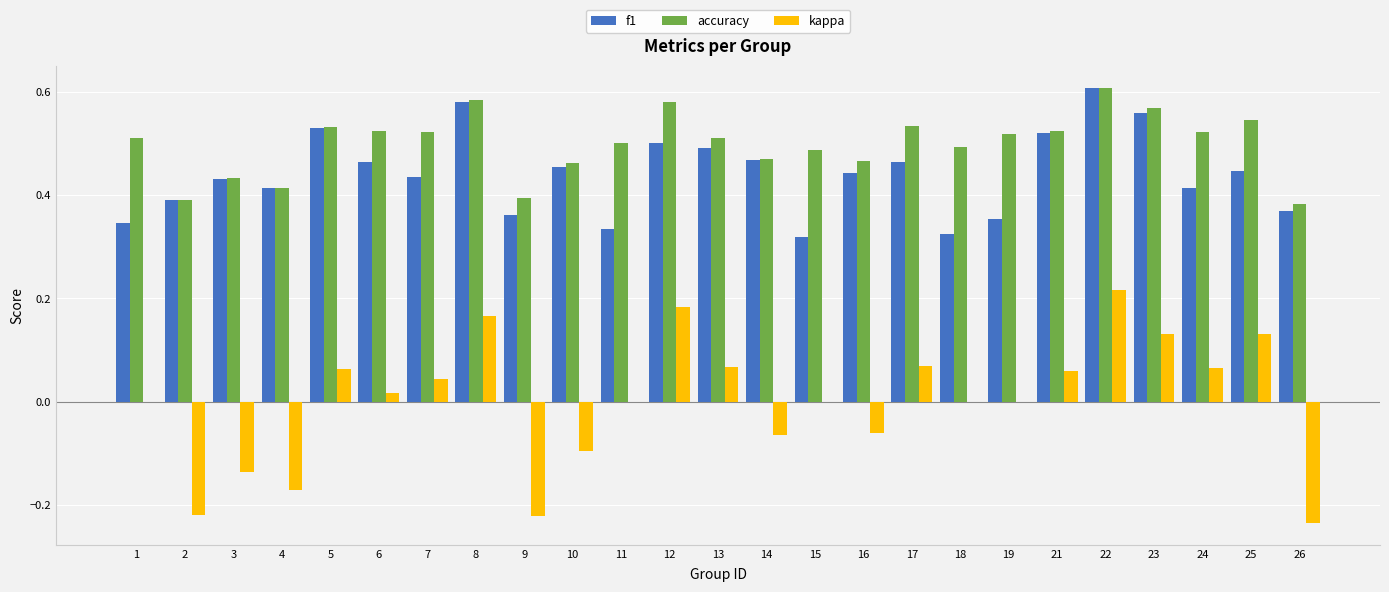

What is the sum of all accuracy values?

12.5